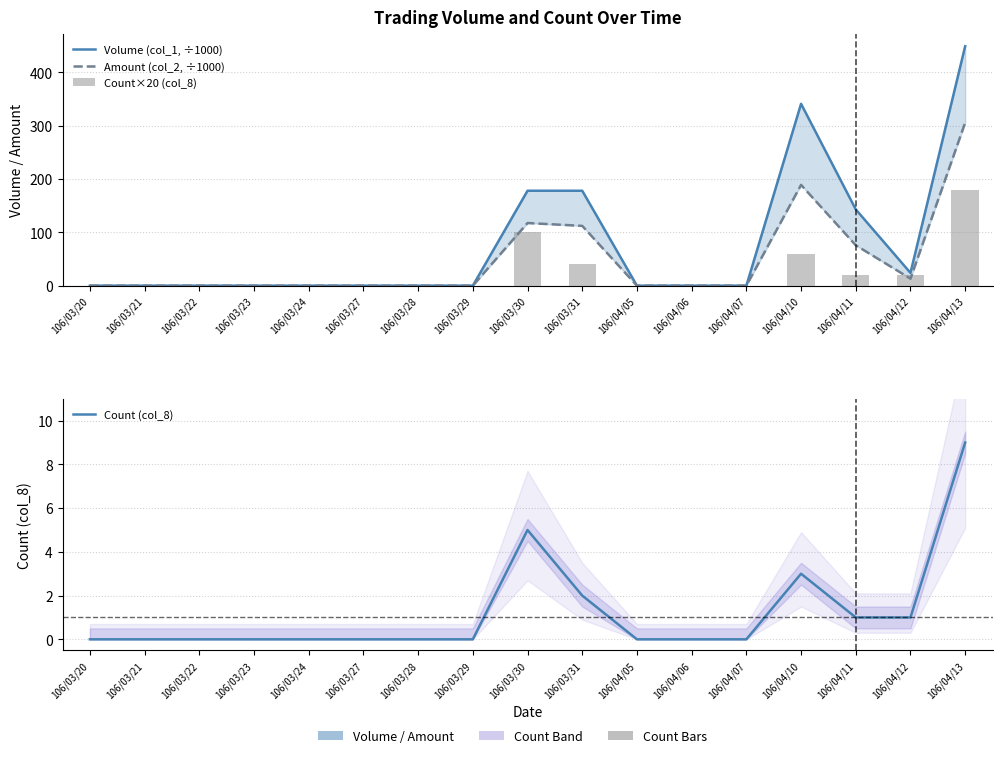

At which label is Volume (col_1, ÷1000) closest to 224?

106/03/30